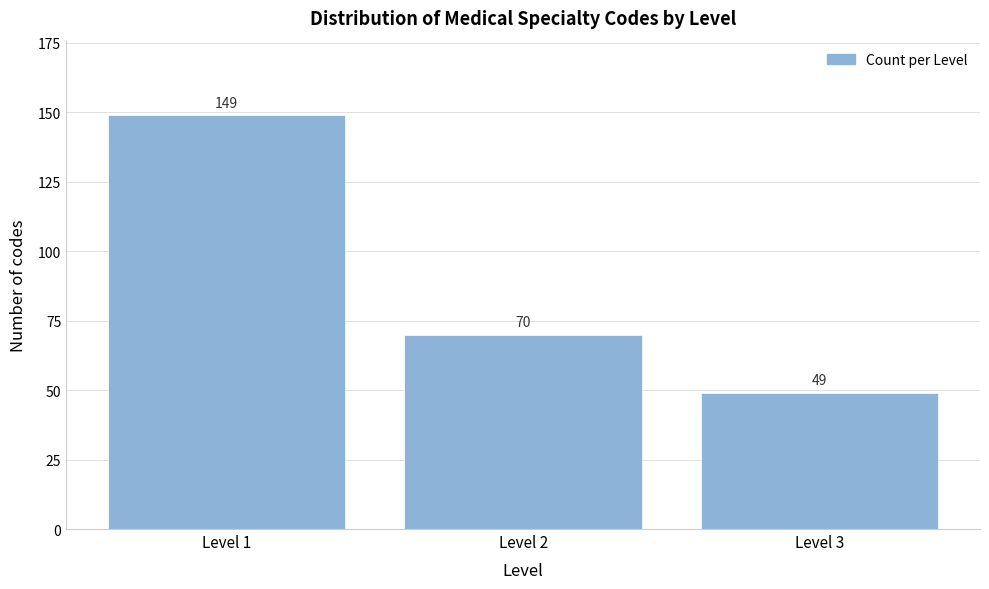

Reading left to right, transcribe all the data shown in this chart.

Level 1=149	Level 2=70	Level 3=49